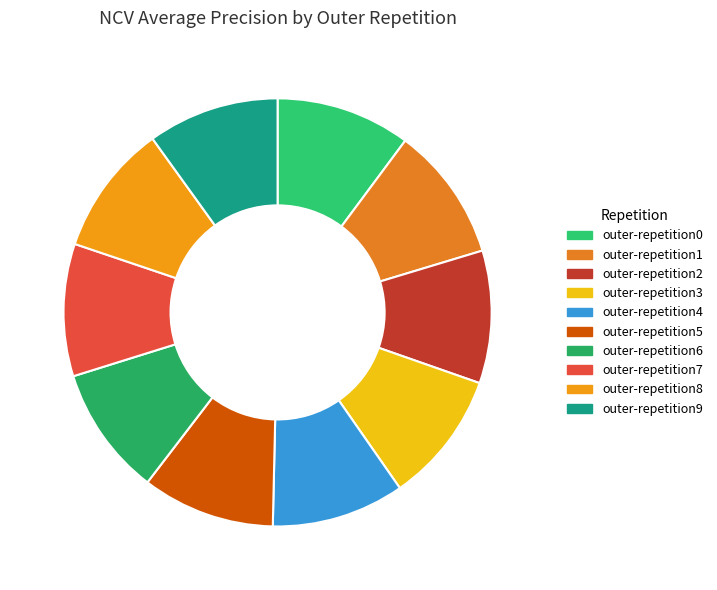

To the nearest percent, what is the combined percentage of outer-repetition2 and outer-repetition6?

20%